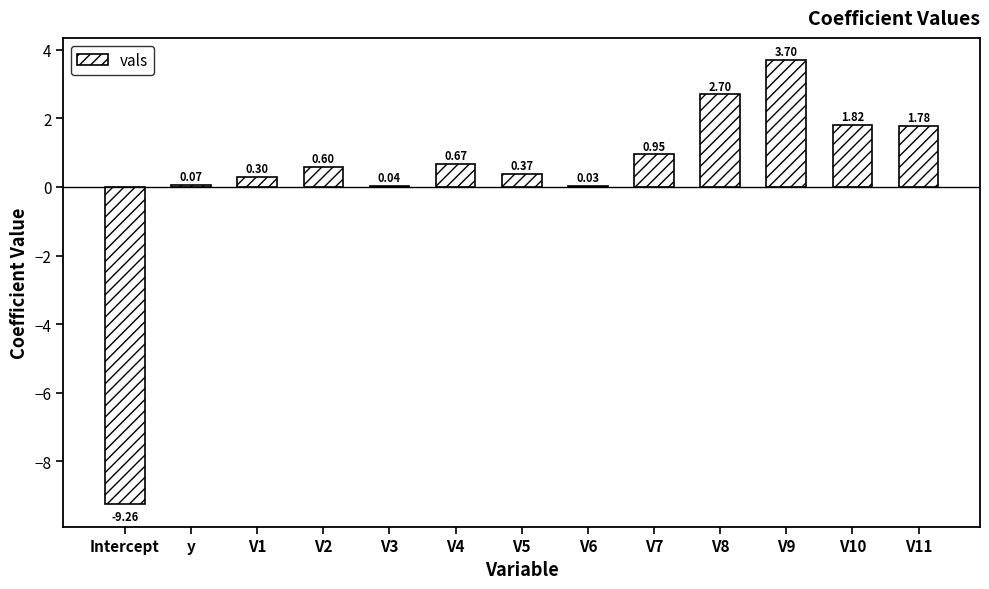

What is the ratio of the value at V7 to the value at V9?

0.3